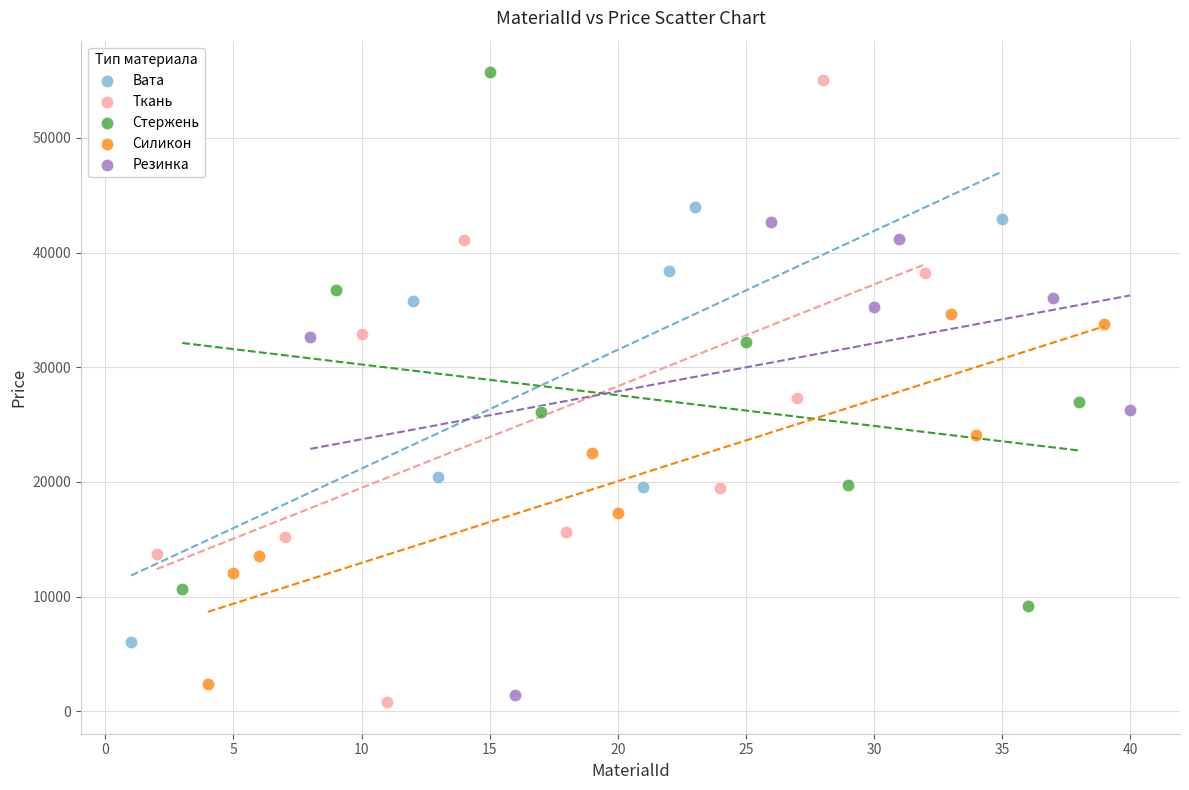

What are all the series names shown in the legend?

Вата, Ткань, Стержень, Силикон, Резинка